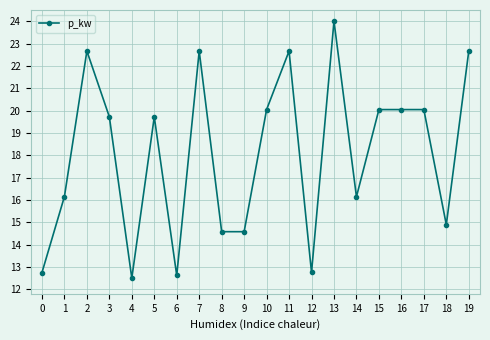

True or false: the data shows 19.7 at 3.

True